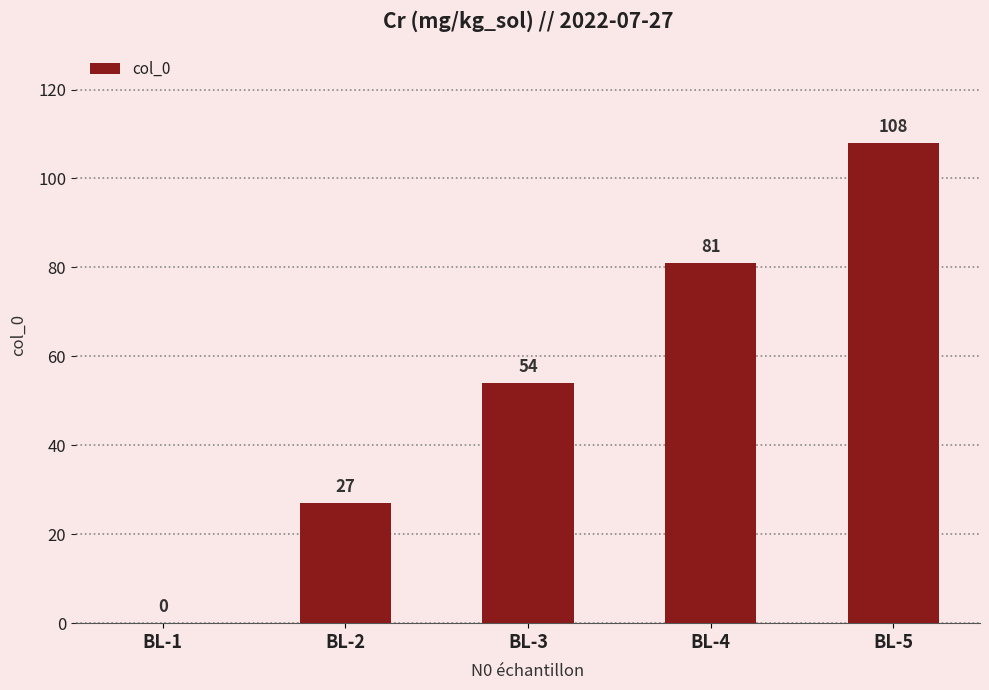

Reading left to right, list all the values displayed in this chart.

0	27	54	81	108